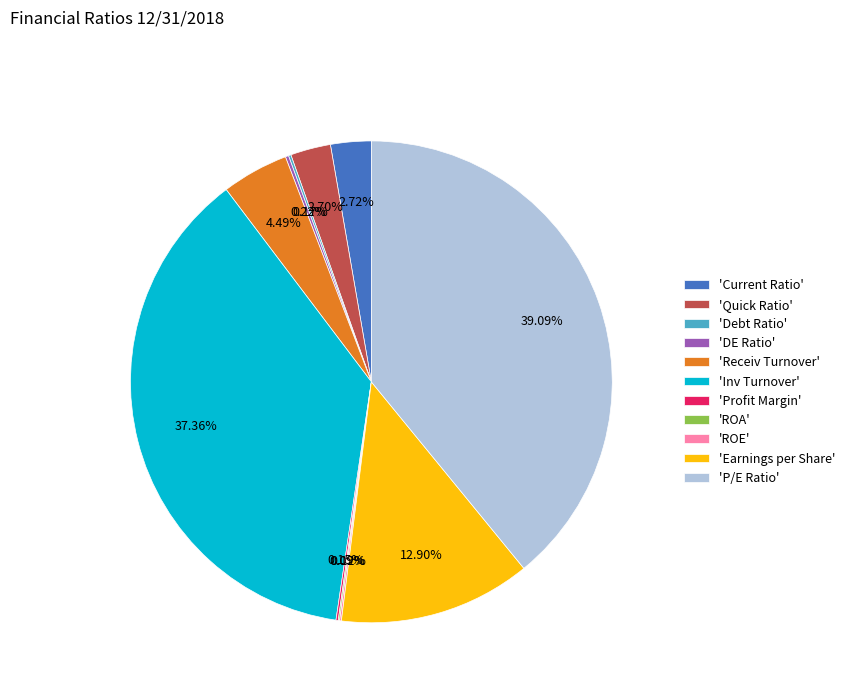

What is the largest slice in the pie chart?

'P/E Ratio'